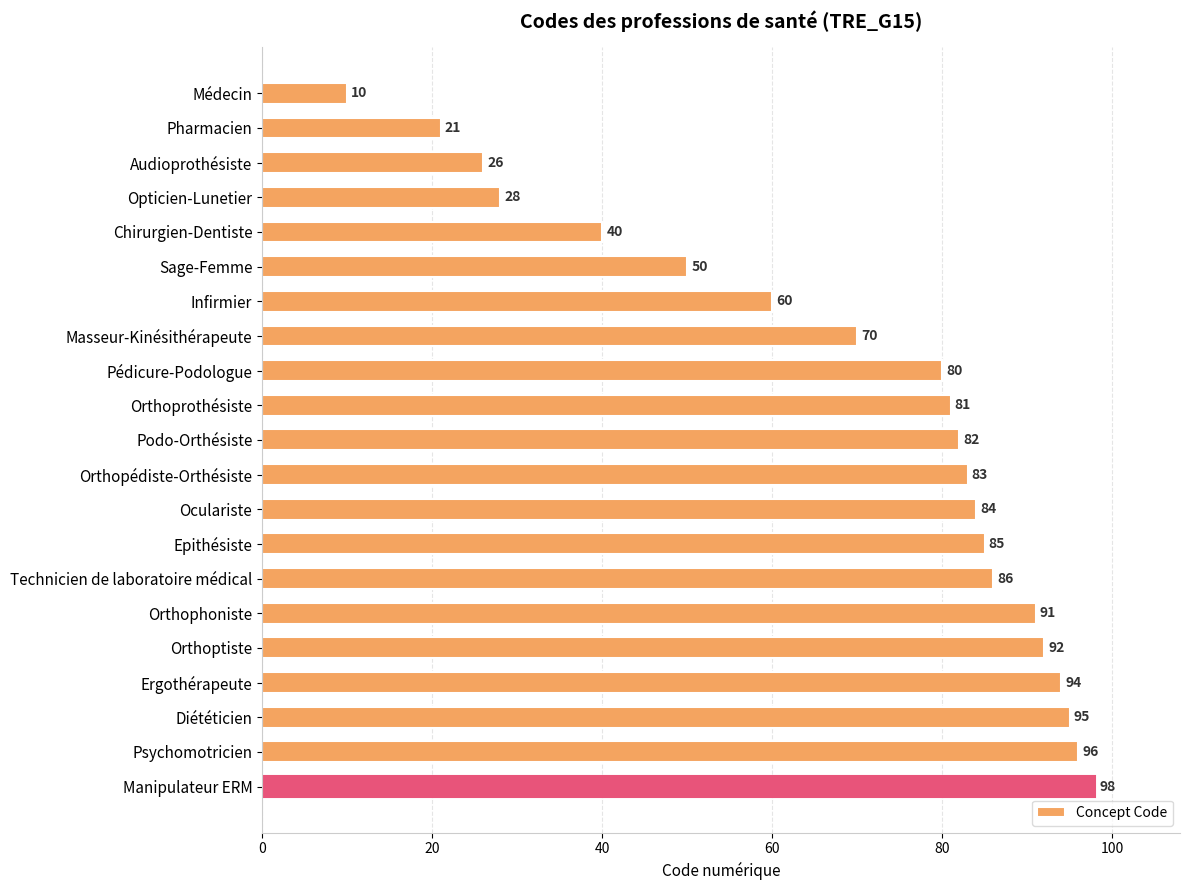

What is the difference between the maximum and second lowest values?

77